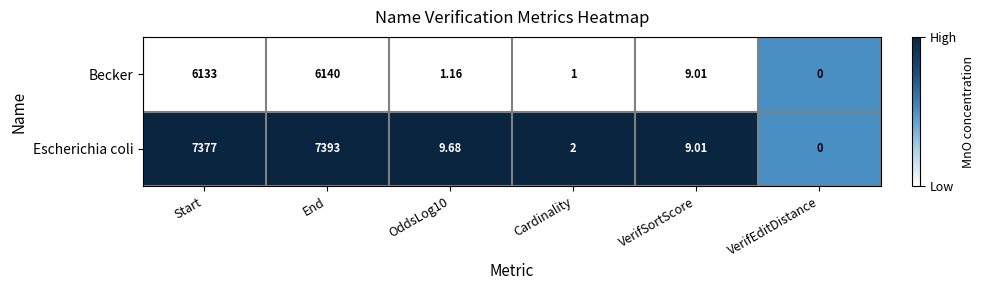

Which series has the largest range (max minus min)?

Escherichia coli